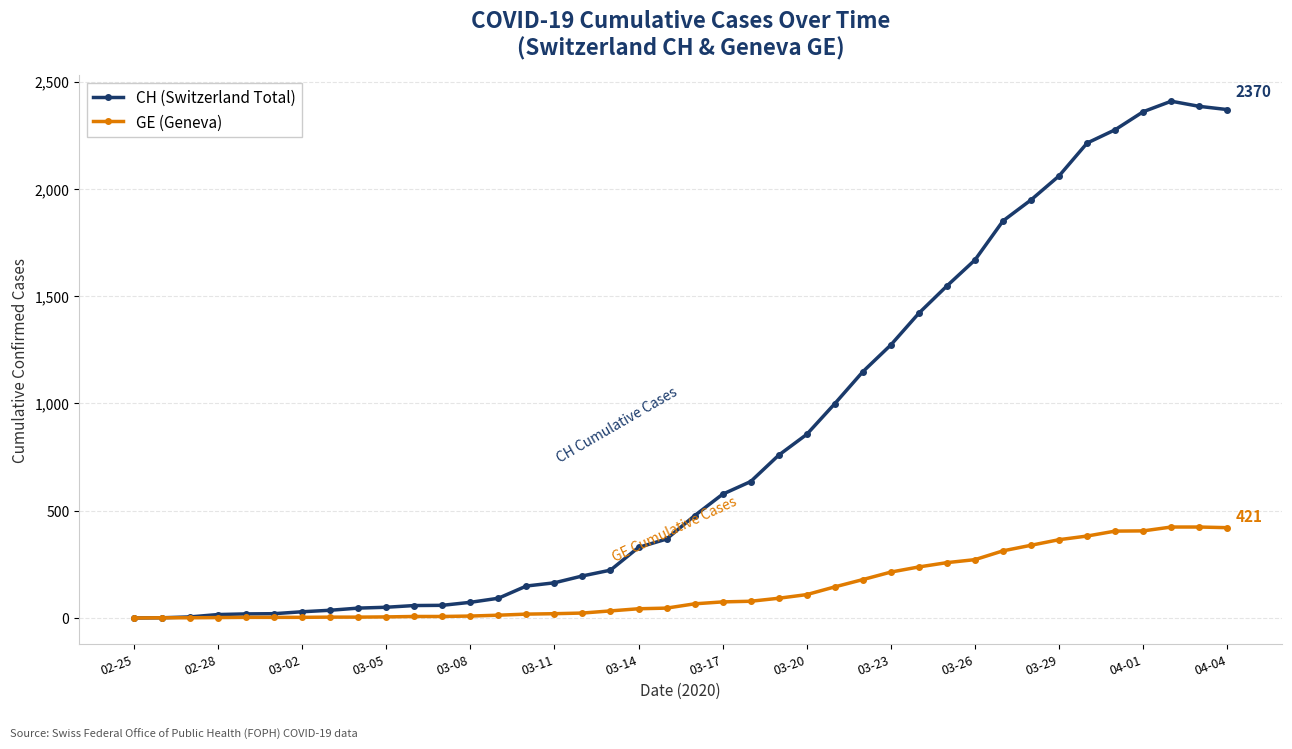

At how many categories does at least one series exceed 1456?

11